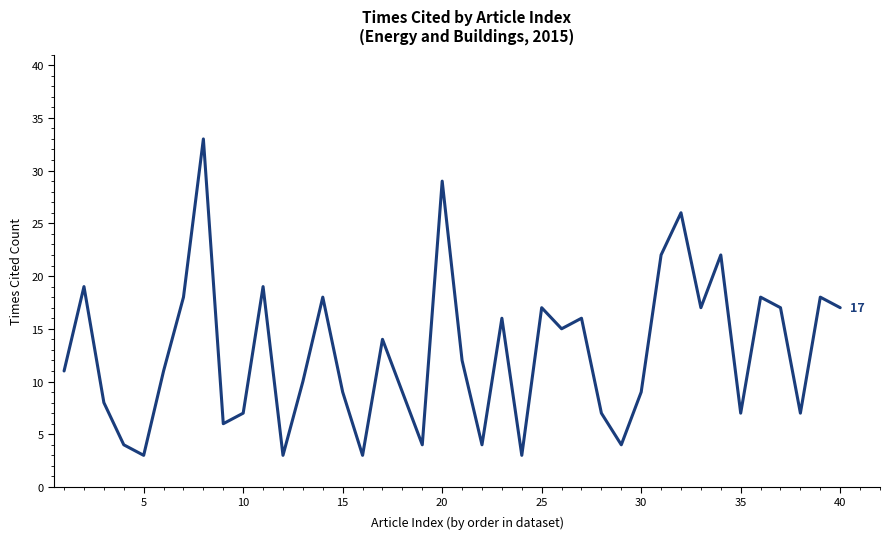

What is the difference between the maximum and minimum values?

30